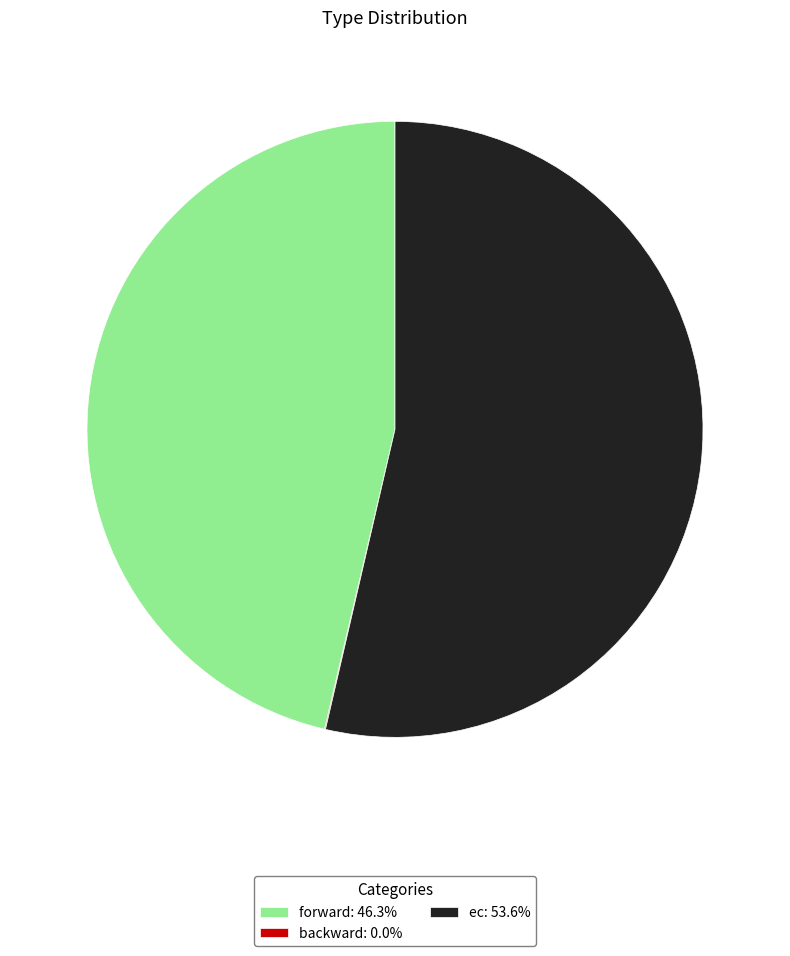

Does any single category account for the majority?

Yes